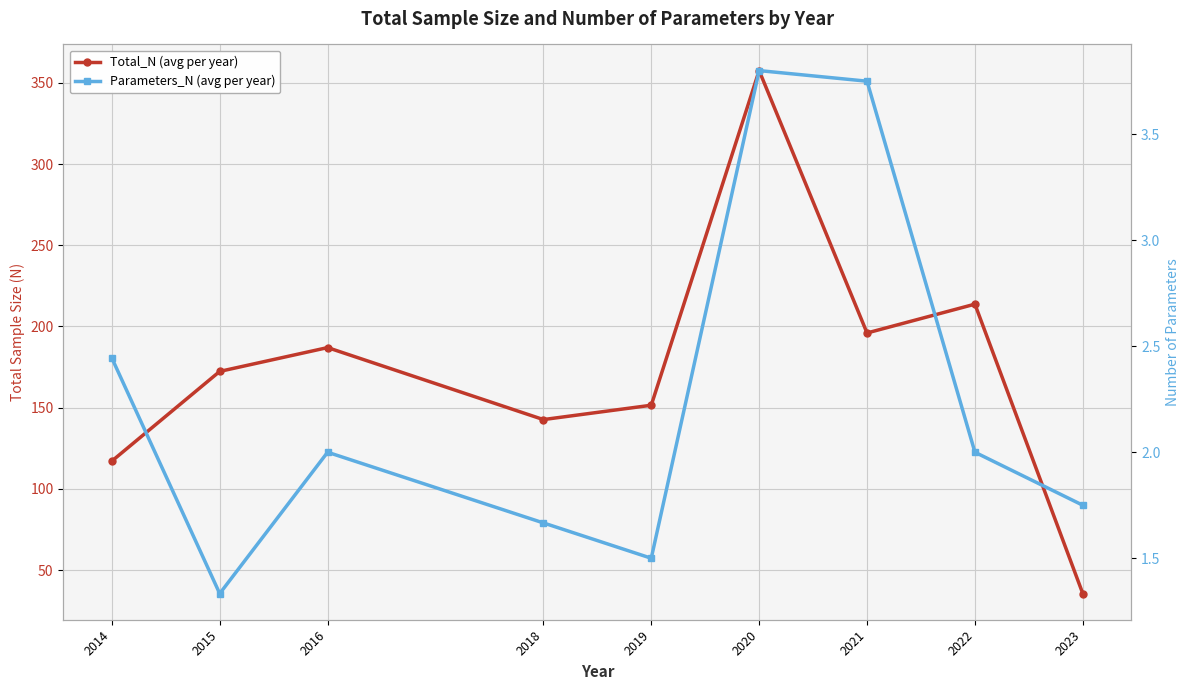

How many lines are shown in the chart?

2